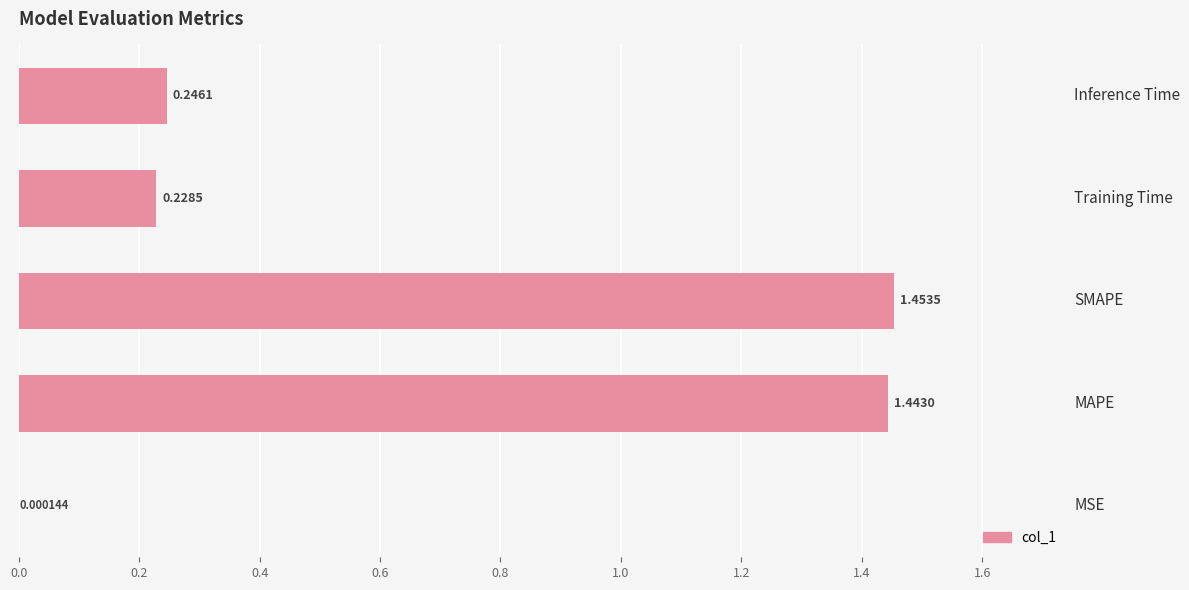

Which category has the highest value across all series?

SMAPE